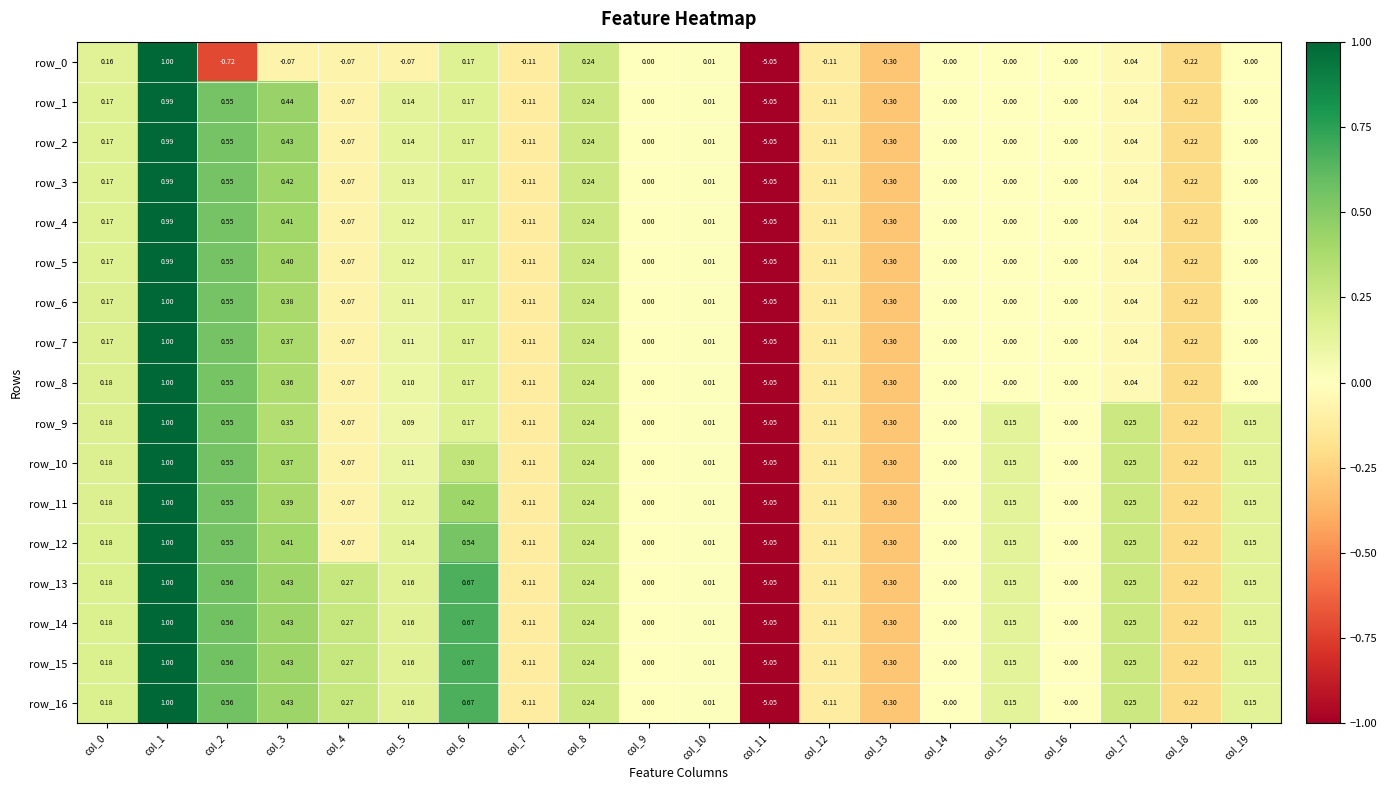

Where is row_1 nearest to the value -2?

col_13